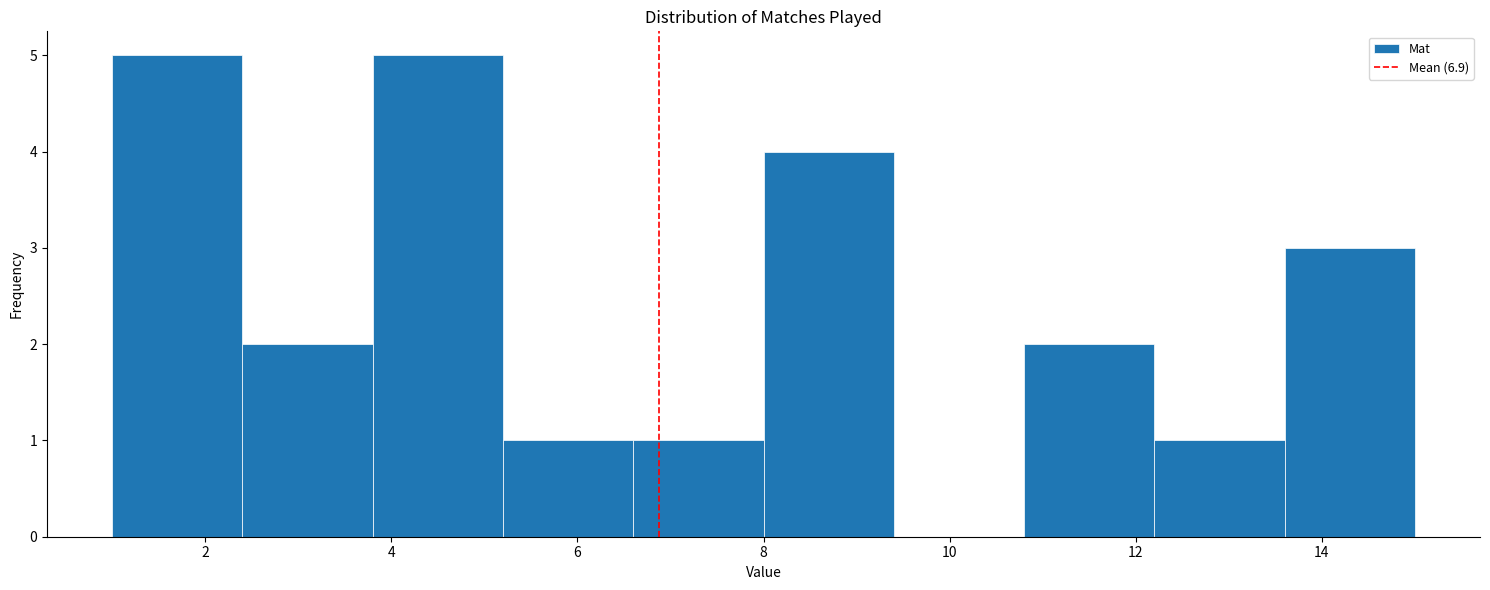

Reading left to right, list every bar in this chart as the range it spans on the x-axis followed by its height. The values are not printed on the chart, so give them approximately, as read against the axis.

1.0 to 2.4: 5
2.4 to 3.8: 2
3.8 to 5.2: 5
5.2 to 6.6: 1
6.6 to 8.0: 1
8.0 to 9.4: 4
9.4 to 10.8: 0
10.8 to 12.2: 2
12.2 to 13.6: 1
13.6 to 15.0: 3